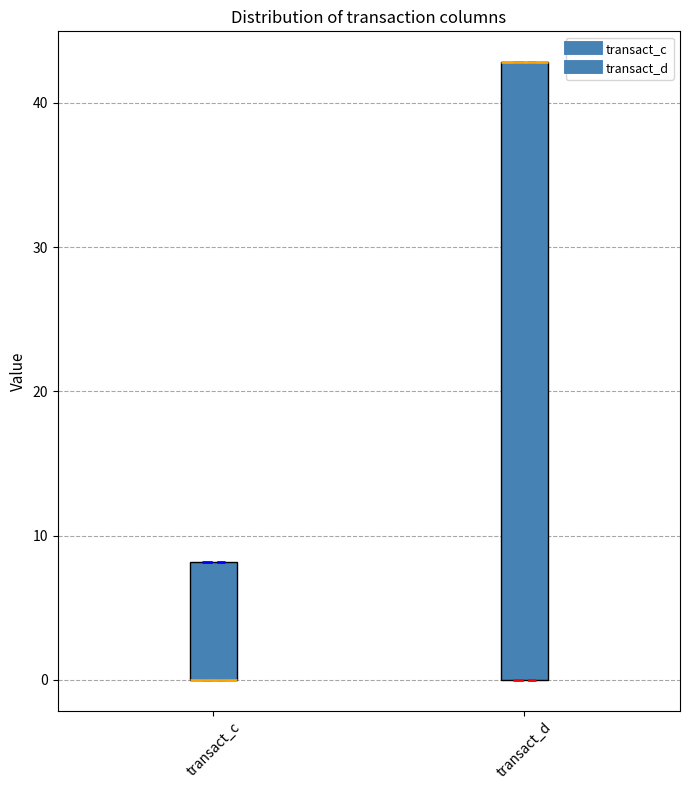

Reading left to right, transcribe this box plot: for each box, give where its median line is, the range the box spans, and where its two whiskers end, as read against the y-axis. The values are not printed on the chart, so give them approximately, as read against the axis.

transact_c: median 0 (drawn on the box's lower edge), box 0 to 8, whiskers 0 to 8
transact_d: median 43 (drawn on the box's upper edge), box 0 to 43, whiskers 0 to 43